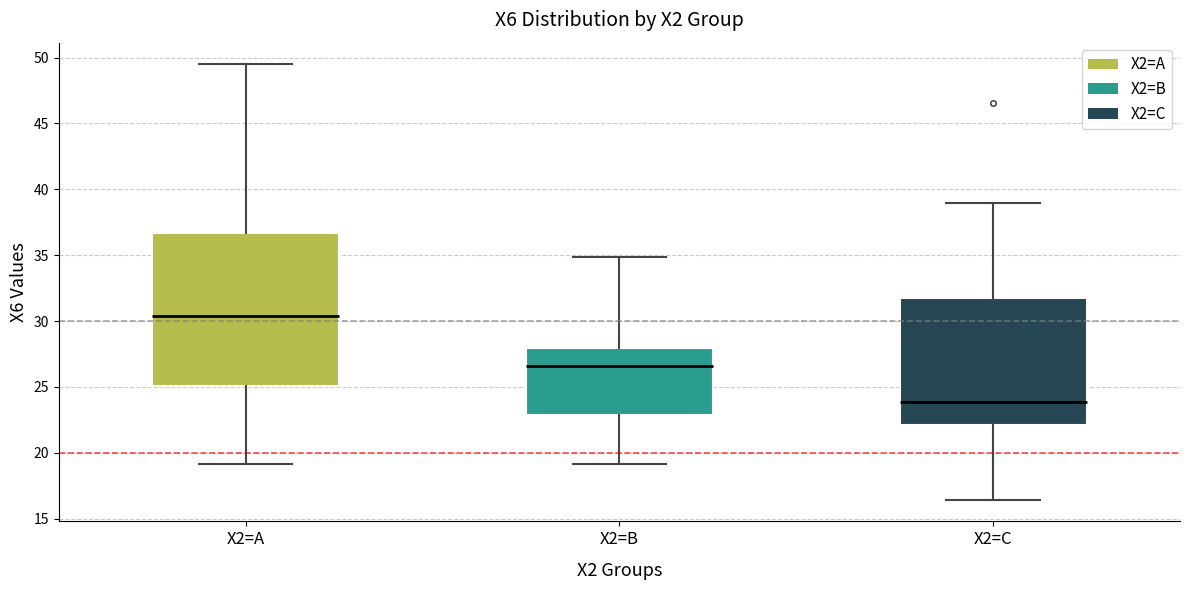

Reading left to right, transcribe this box plot: for each box, give where its median line is, the range the box spans, and where its two whiskers end, as read against the y-axis. The values are not printed on the chart, so give them approximately, as read against the axis.

X2=A: median 30.5, box 25.0 to 36.5, whiskers 19.0 to 49.5
X2=B: median 26.5, box 23.0 to 28.0, whiskers 19.0 to 35.0
X2=C: median 24.0, box 22.0 to 32.0, whiskers 16.5 to 39.0